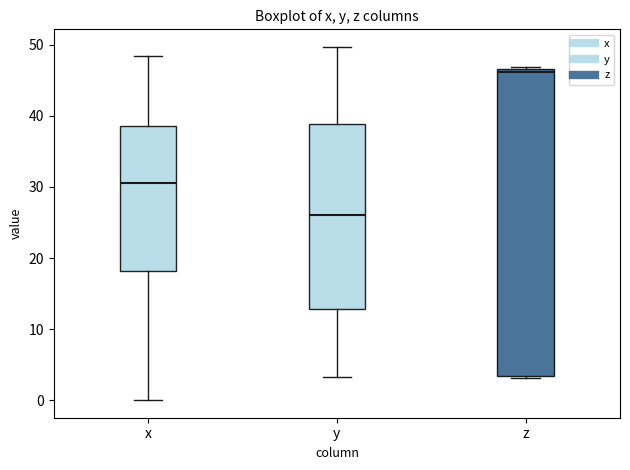

Which box has the lowest median line?

y